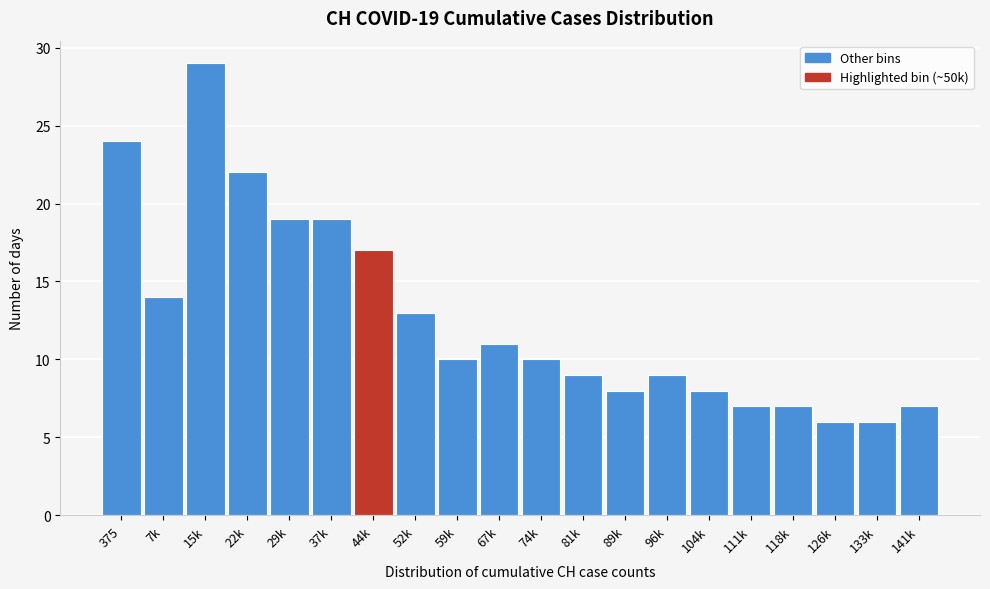

Reading right to left, list all the values displayed in this chart.

141k=7	133k=6	126k=6	118k=7	111k=7	104k=8	96k=9	89k=8	81k=9	74k=10	67k=11	59k=10	52k=13	44k=17	37k=19	29k=19	22k=22	15k=29	7k=14	375=24